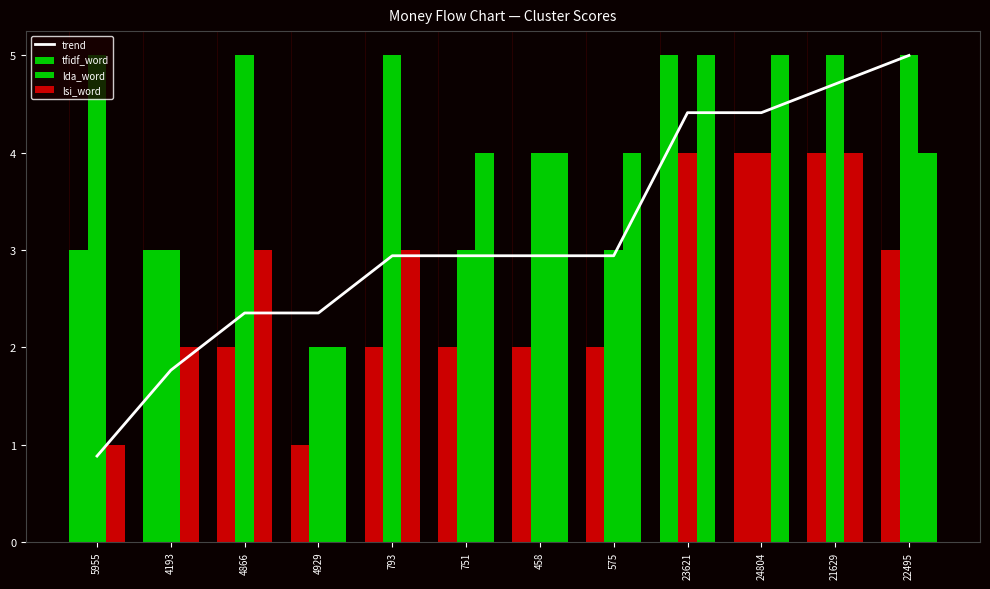

What is the smallest value displayed?

0.9